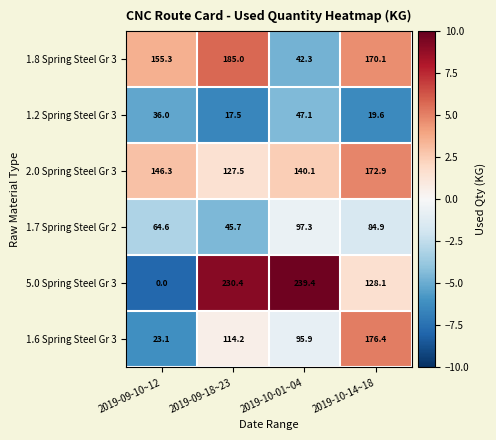

Read the 1.7 Spring Steel Gr 2 value at 2019-10-14~18.

84.9